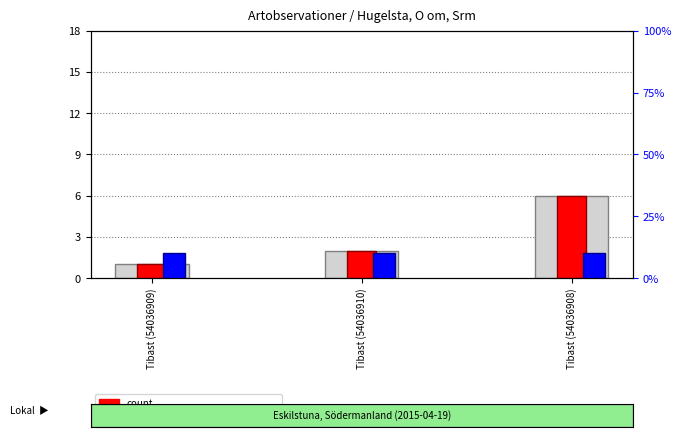

How many categories are shown in the chart?

3